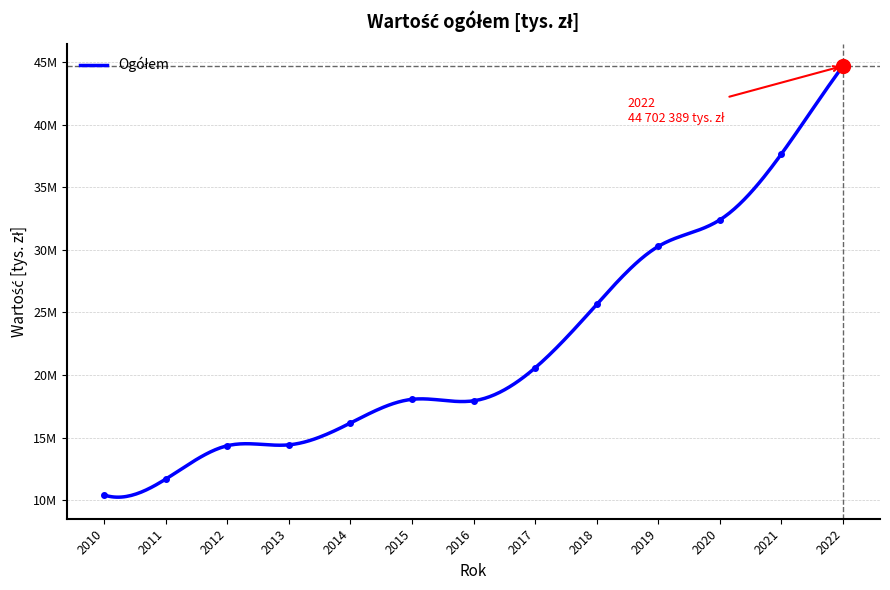

Reading left to right, transcribe all the data shown in this chart.

2010=10416158.2	2011=11686705.8	2012=14352914.6	2013=14423788.6	2014=16168229.3	2015=18060685.9	2016=17943044.6	2017=20578461.7	2018=25647791.6	2019=30284822.1	2020=32402089.1	2021=37675849.2	2022=44702389.2